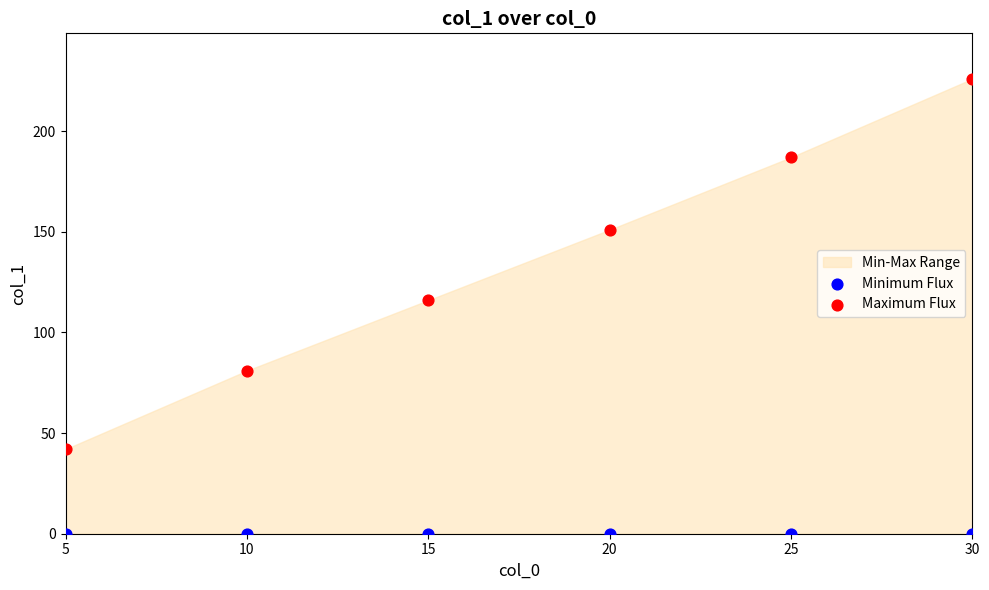

Which series reaches the minimum Y coordinate?

Minimum Flux